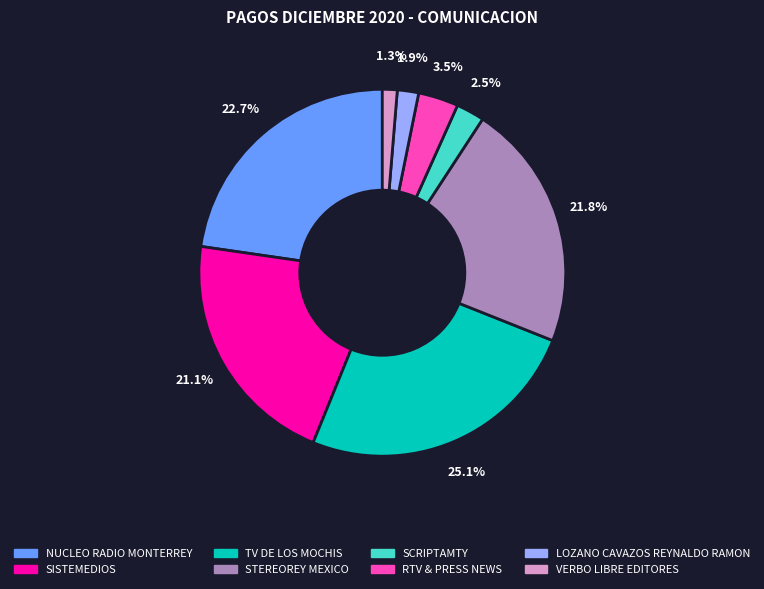

The RTV & PRESS NEWS slice represents 11% of the pie. True or false?

False